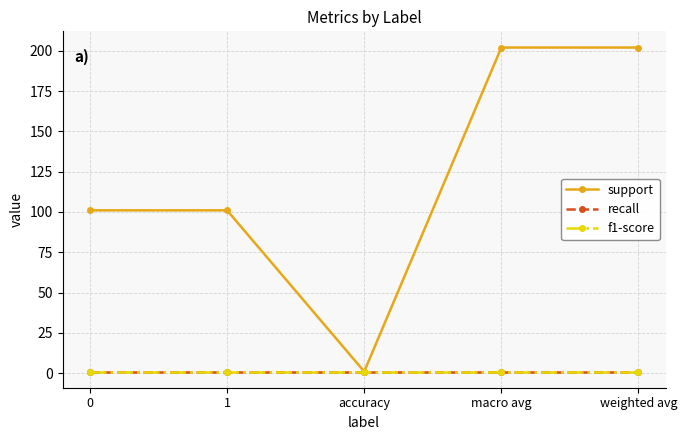

Reading left to right, list all the values displayed in this chart.

support: 101	101	1	202	202
recall: 1	1	1	1	1
f1-score: 1	1	1	1	1